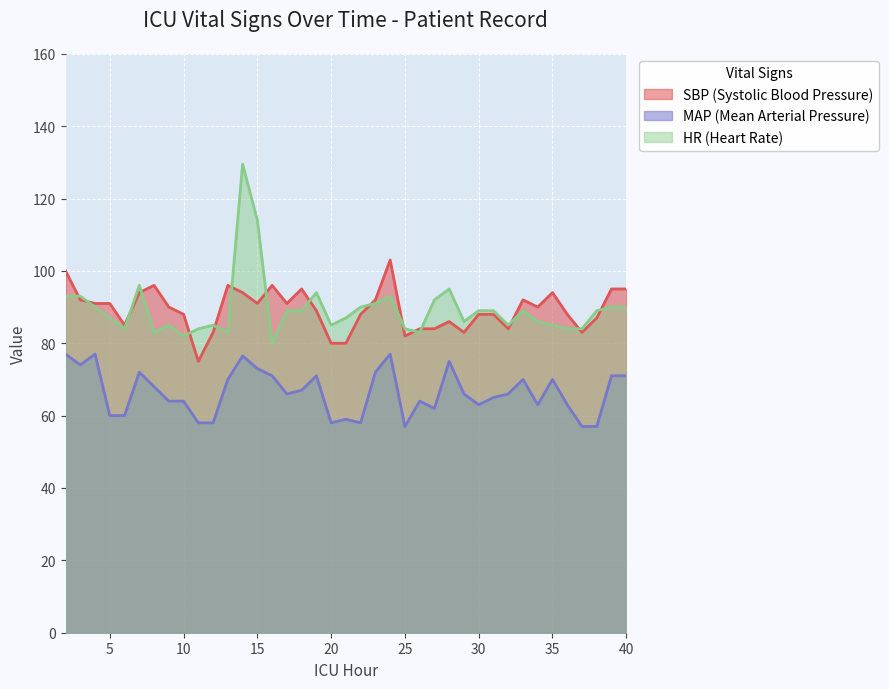

True or false: MAP has more than 0 interior local peaks.

True